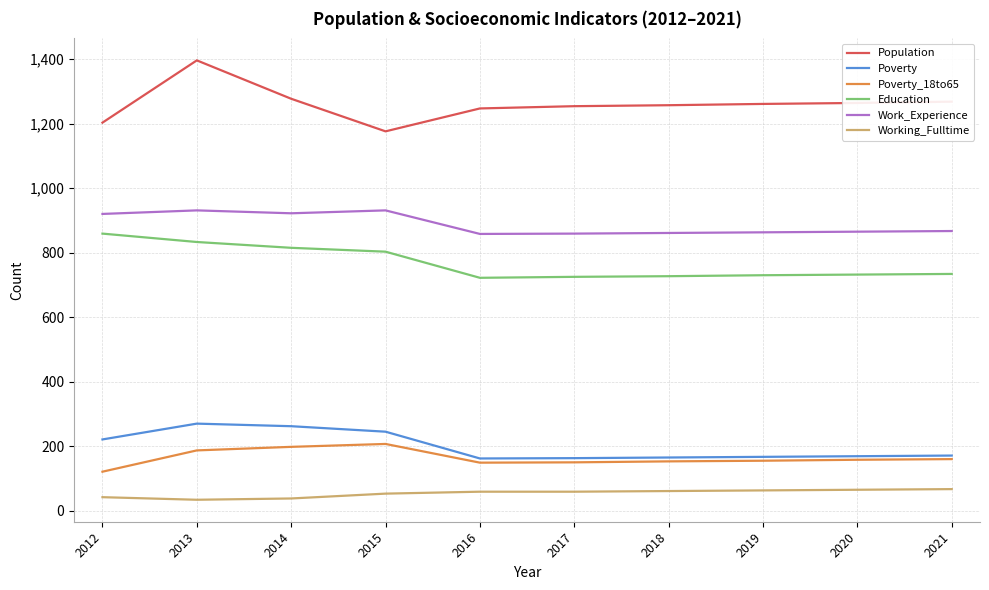

Which series changed the most between 2014 and 2019?

Poverty